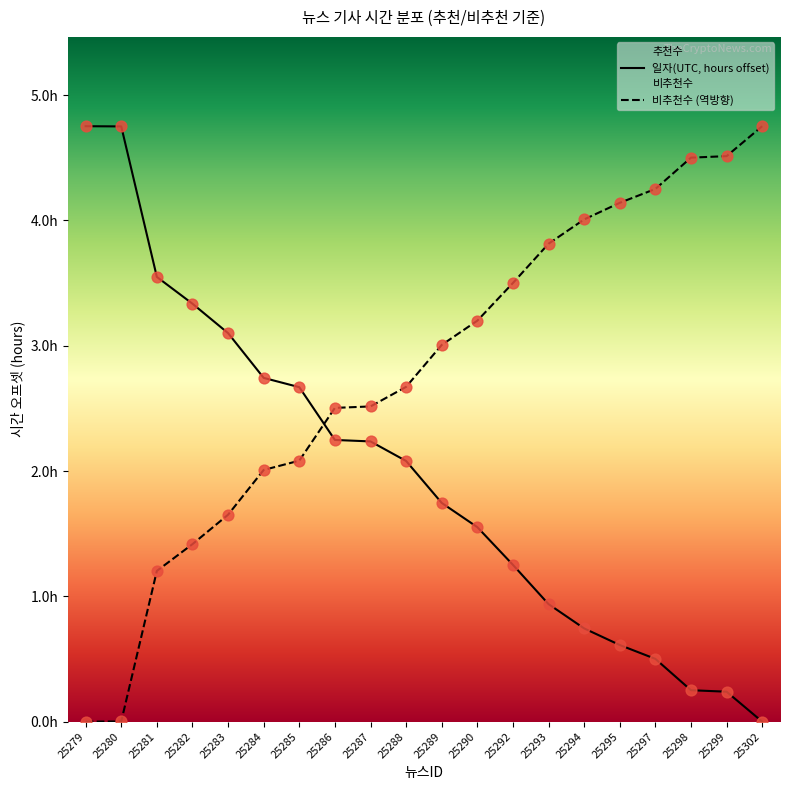

Which series has the largest total across all categories?

비추천수 (역방향)